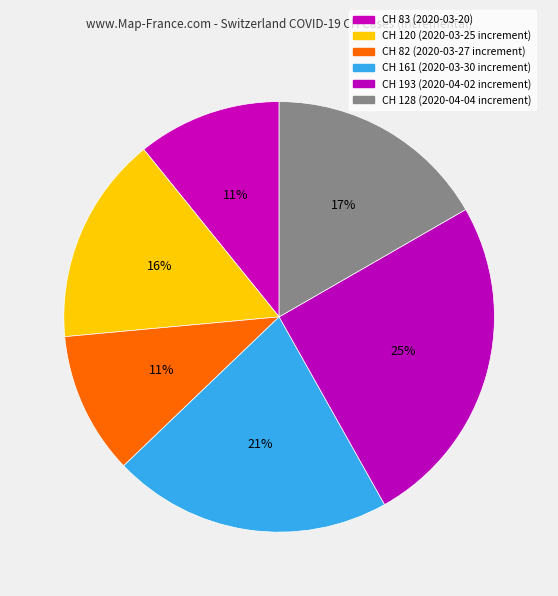

How many segments does this pie chart have?

6